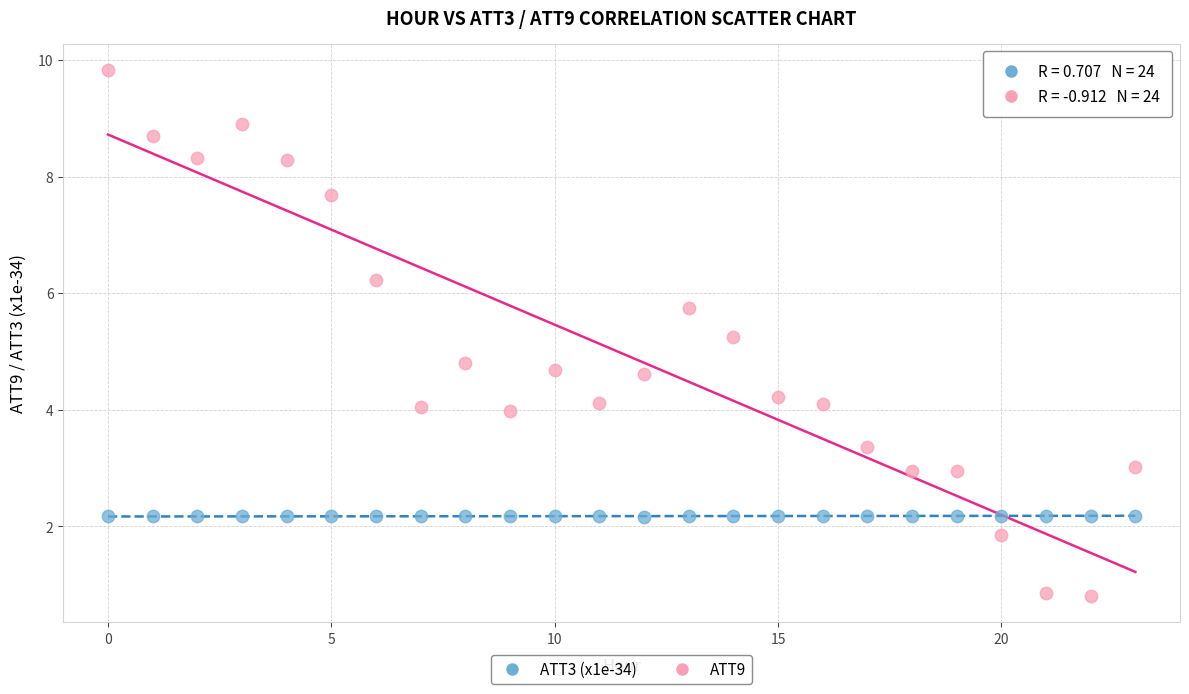

Which series reaches the minimum Y coordinate?

ATT9